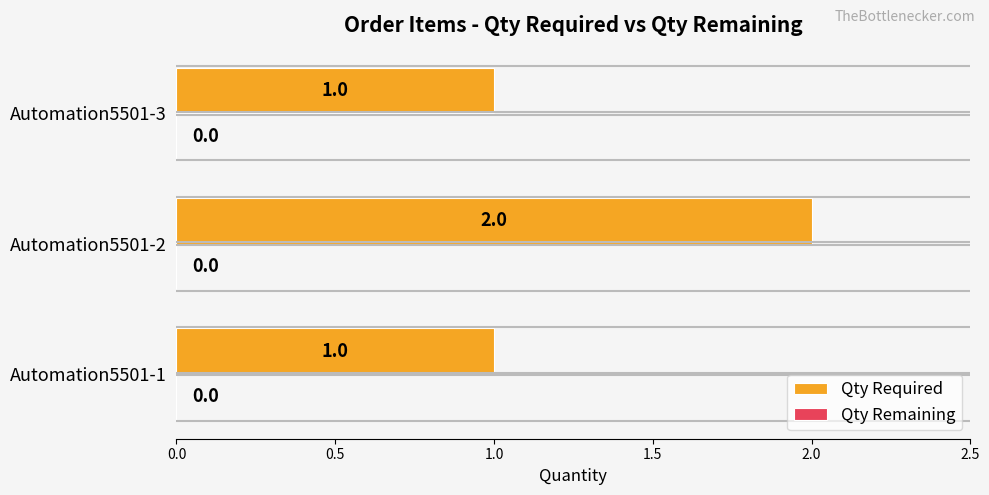

Approximately how many times larger is the value at Automation5501-3 compared to Automation5501-2?

0.5